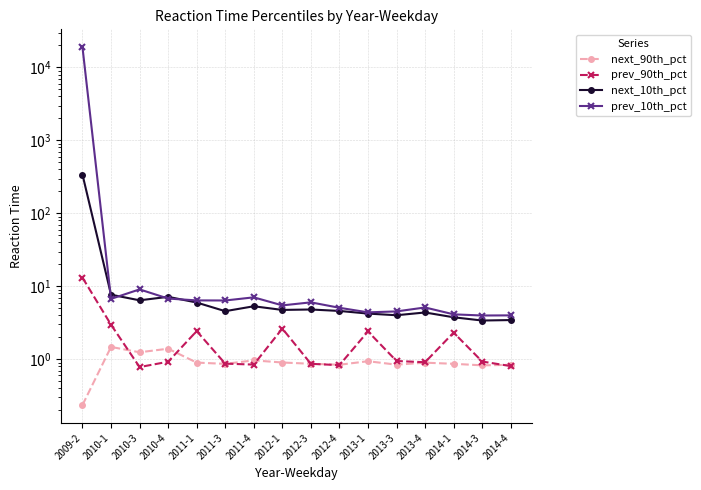

At which category does next_10th_pct reach its first local peak?

2010-4